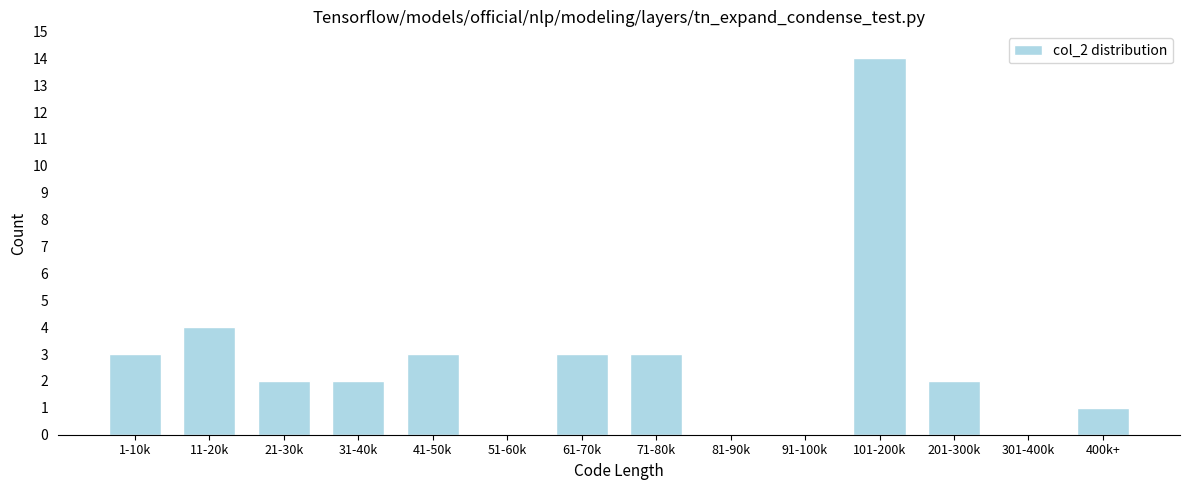

Reading right to left, extract all data points from this chart.

400k+=1	301-400k=0	201-300k=2	101-200k=14	91-100k=0	81-90k=0	71-80k=3	61-70k=3	51-60k=0	41-50k=3	31-40k=2	21-30k=2	11-20k=4	1-10k=3